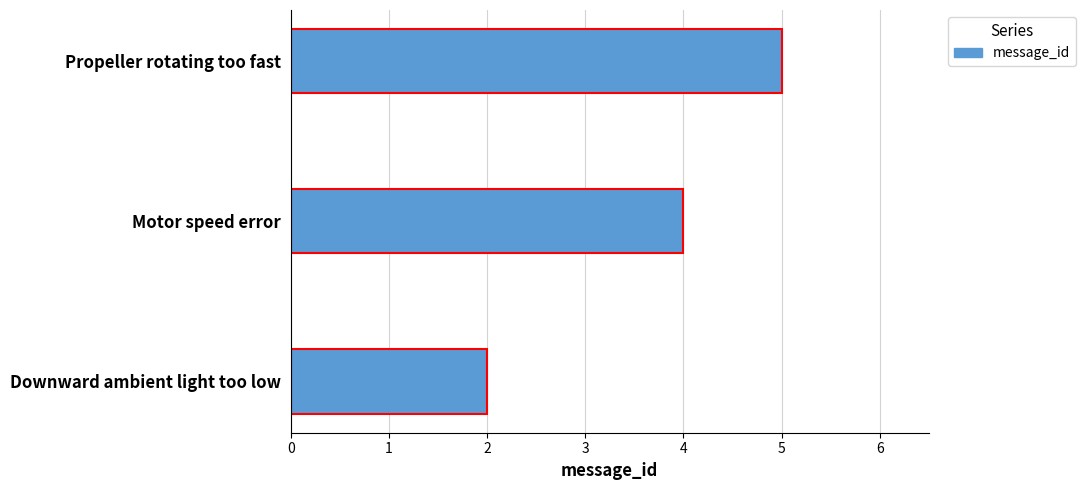

What is the ratio of the value at Motor speed error to the value at Downward ambient light too low?

2.0